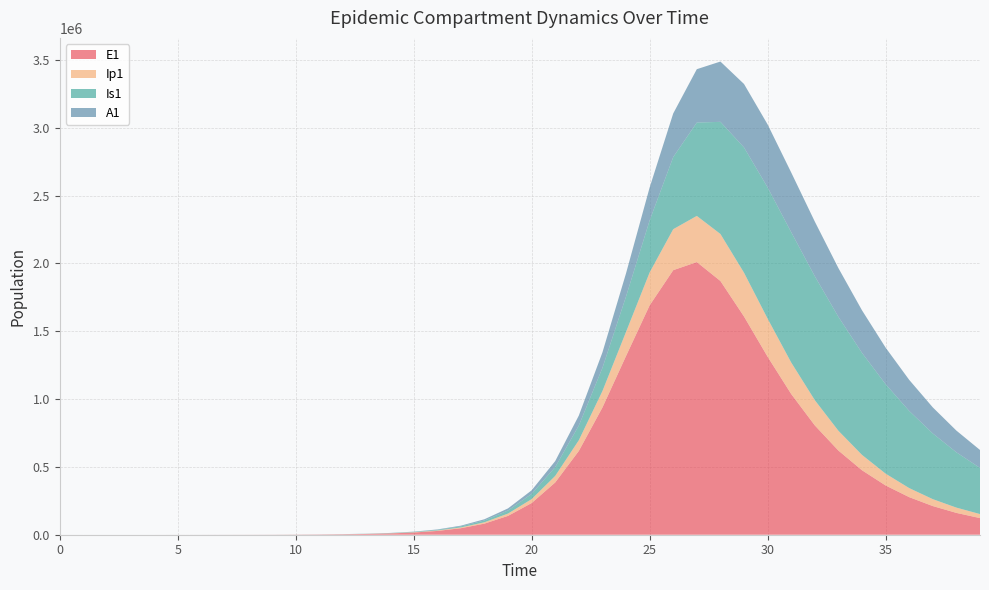

Reading left to right, what are all the values shown in this chart?

E1: 0.0	6.4	13.2	23.4	40.6	70.1	120.8	208.4	359.3	619.5	1068.2	1841.6	3174.6	5471.0	9424.7	16223.7	27892.4	47849.9	81783.6	138900.5	233393.7	385209.6	617416.3	937605.3	1317019.0	1690352.2	1949870.1	2009704.8	1870287.9	1608388.0	1312069.0	1037208.9	805804.1	620270.0	475135.4	363014.3	276954.3	211123.9	160862.8	122530.3
Ip1: 0.0	0.5	1.4	2.7	4.9	8.5	14.7	25.4	43.8	75.6	130.3	224.7	387.4	667.8	1150.7	1981.7	3409.7	5857.3	10034.7	17111.3	28948.5	48328.1	78935.5	121027.7	177624.8	242367.4	302098.6	340256.4	346456.8	322830.2	280648.5	232253.0	186055.9	146036.8	113212.5	87120.0	66749.8	51011.9	38925.9	29676.7
Is1: 5.0	4.1	4.1	5.1	7.5	11.9	19.8	33.6	57.5	98.8	170.1	293.1	505.2	870.7	1500.7	2585.8	4453.1	7661.7	13161.3	22546.3	38443.9	65037.9	108606.4	170941.0	260893.8	383203.9	531682.6	688149.4	826533.0	923443.1	967419.4	960504.7	913471.4	839860.1	752029.1	659526.3	568920.2	484269.1	407750.9	340239.4
A1: 0.0	0.3	1.0	2.1	4.1	7.4	13.1	22.8	39.5	68.3	117.8	203.2	350.5	604.2	1041.3	1793.8	3087.9	5308.8	9107.3	15566.2	26439.5	44439.2	73414.8	114107.8	170968.2	242795.1	321514.7	393333.3	444475.2	467724.3	464140.0	439980.8	402790.5	359088.4	313649.9	269603.4	228790.5	192139.7	159971.4	132225.0